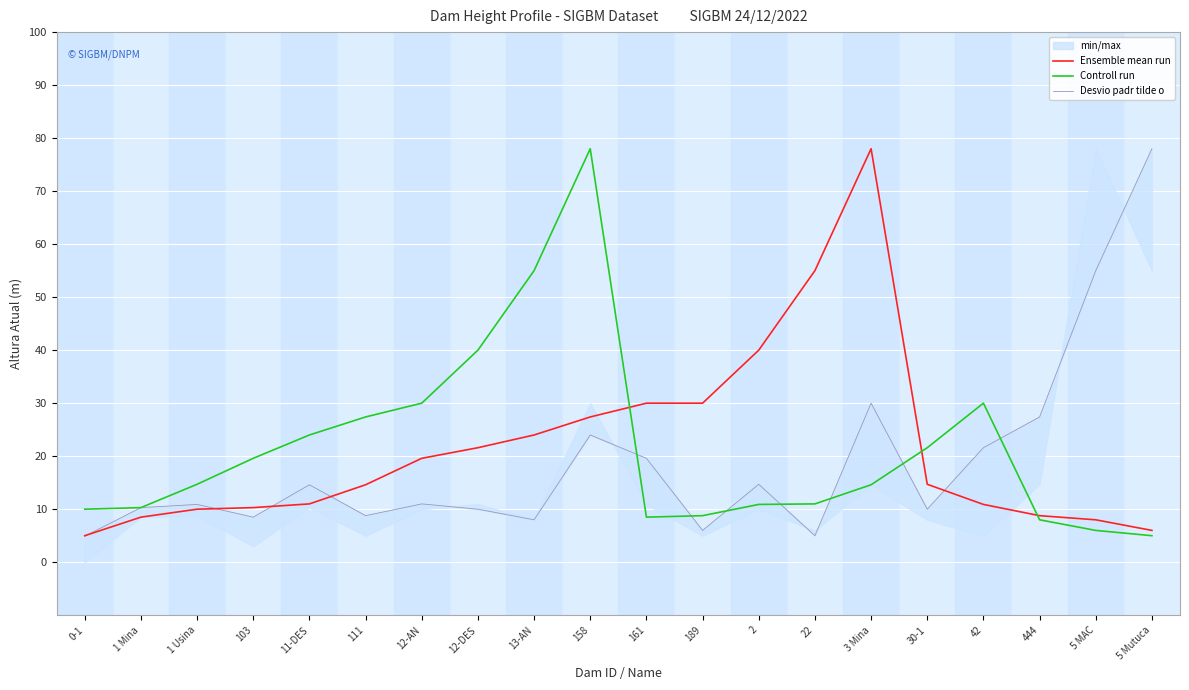

Reading left to right, list all the values displayed in this chart.

Ensemble mean run: 0-1=5.0	1 Mina=8.5	1 Usina=10.0	103=10.3	11-DES=11.0	111=14.6	12-AN=19.6	12-DES=21.6	13-AN=24.0	158=27.4	161=30.0	189=30.0	2=40.0	22=55.0	3 Mina=78.0	30-1=14.7	42=10.9	444=8.8	5 MAC=8.0	5 Mutuca=6.0
Controll run: 0-1=10.0	1 Mina=10.3	1 Usina=14.7	103=19.6	11-DES=24.0	111=27.4	12-AN=30.0	12-DES=40.0	13-AN=55.0	158=78.0	161=8.5	189=8.8	2=10.9	22=11.0	3 Mina=14.6	30-1=21.6	42=30.0	444=8.0	5 MAC=6.0	5 Mutuca=5.0
Desvio padr tilde o: 0-1=4.9	1 Mina=10.3	1 Usina=10.9	103=8.5	11-DES=14.6	111=8.8	12-AN=11.0	12-DES=10.0	13-AN=8.0	158=24.0	161=19.6	189=6.0	2=14.7	22=5.0	3 Mina=30.0	30-1=10.0	42=21.6	444=27.4	5 MAC=55.0	5 Mutuca=78.0